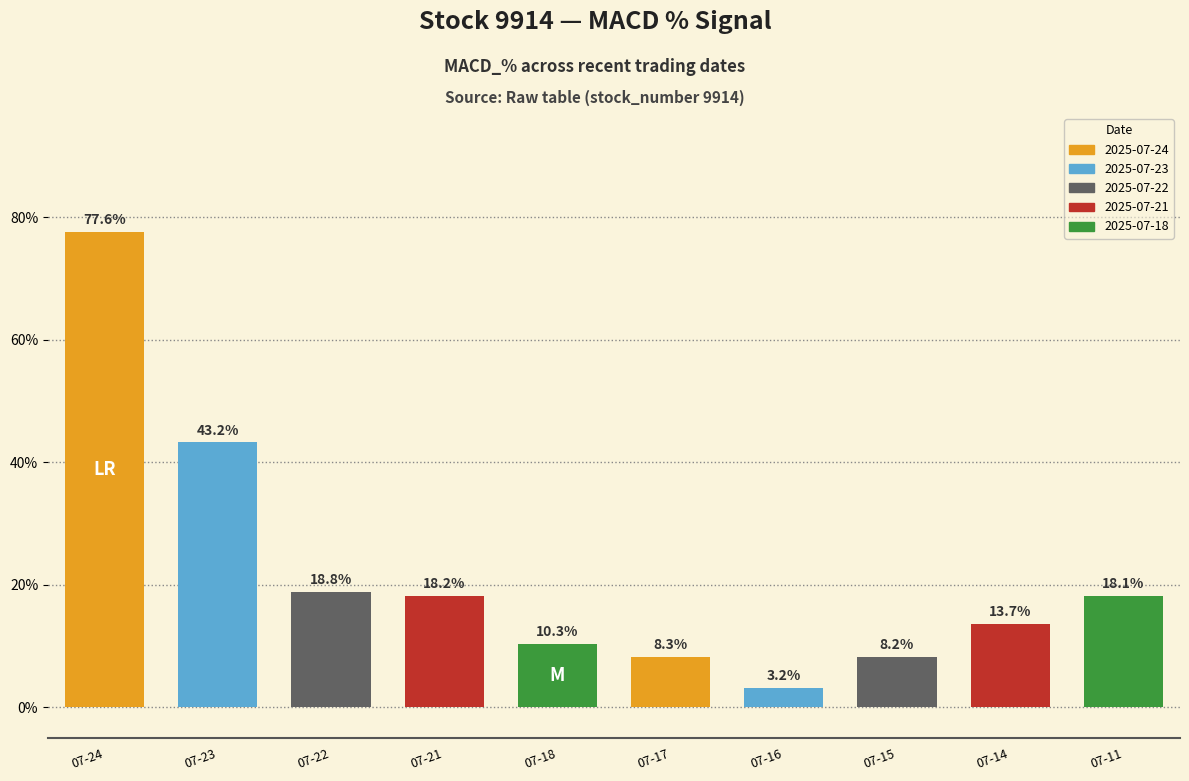

How many series are shown in this chart?

1